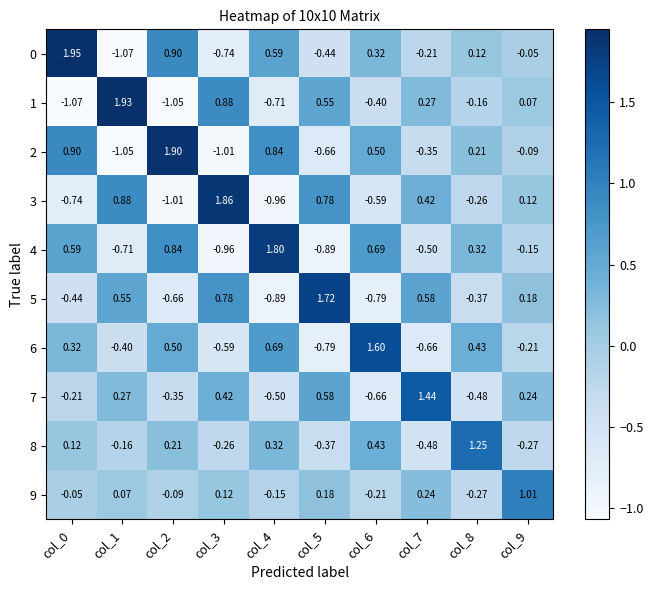

Between col_8 and col_9, which series saw the biggest shift?

8